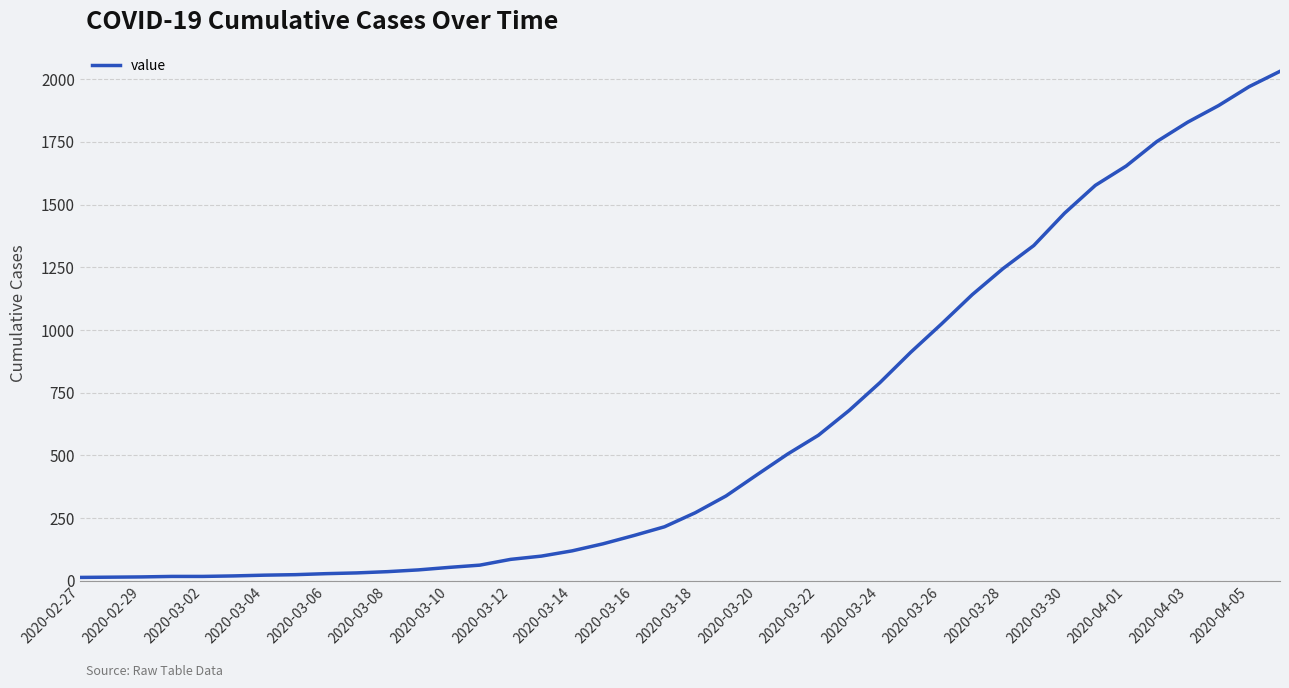

What is the greatest value displayed?

2032